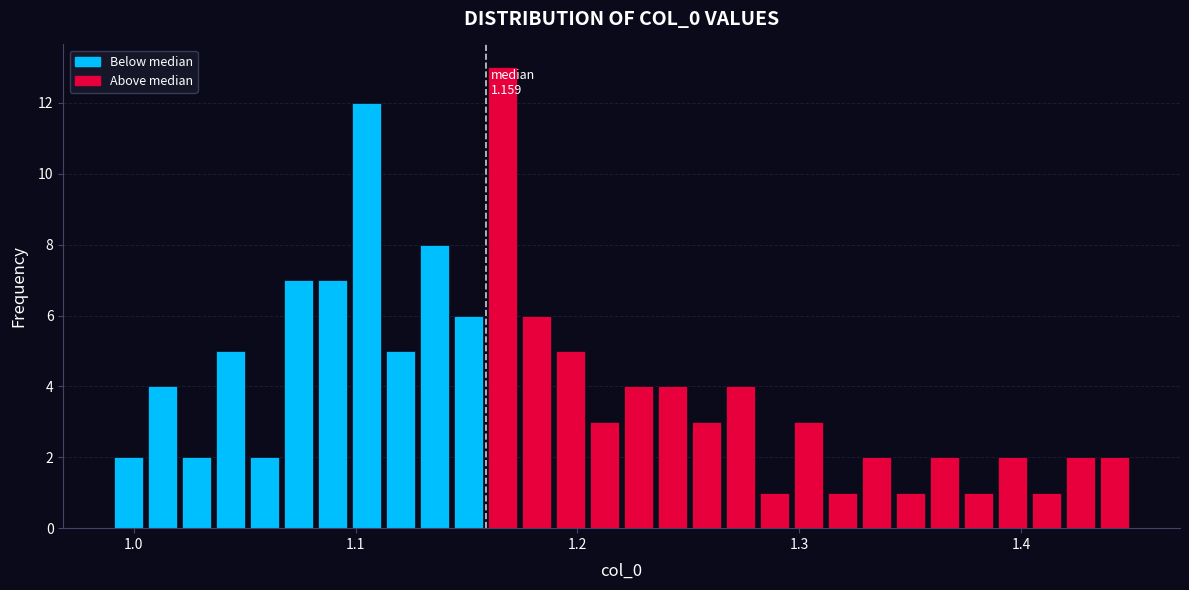

Read against the x-axis, roughly where is the centre of the tallest bar?

1.17